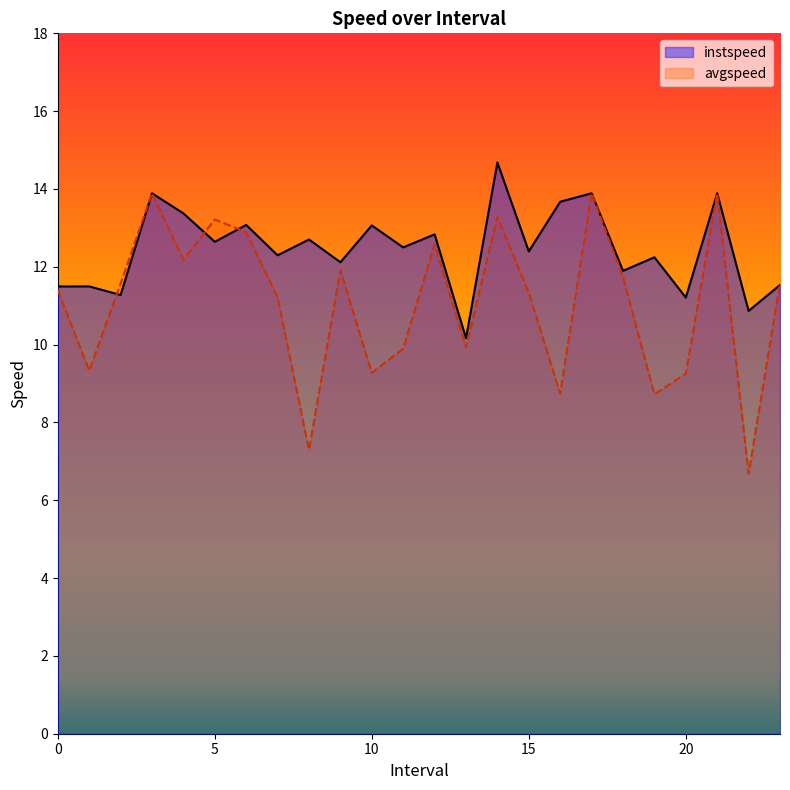

Reading left to right, extract all data points from this chart.

instspeed: 11.5	11.5	11.3	13.9	13.4	12.6	13.1	12.3	12.7	12.1	13.1	12.5	12.8	10.2	14.7	12.4	13.7	13.9	11.9	12.2	11.2	13.9	10.9	11.5
avgspeed: 11.4	9.3	11.6	13.9	12.2	13.2	12.9	11.2	7.3	11.9	9.3	9.9	12.6	9.9	13.3	11.3	8.7	13.9	11.7	8.7	9.3	13.9	6.7	11.6